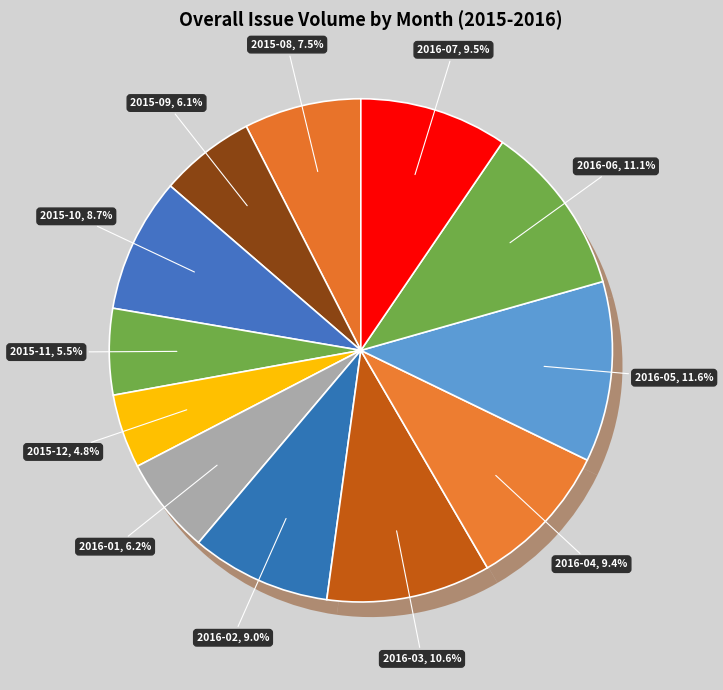

To the nearest percent, what is the average slice percentage?

8%